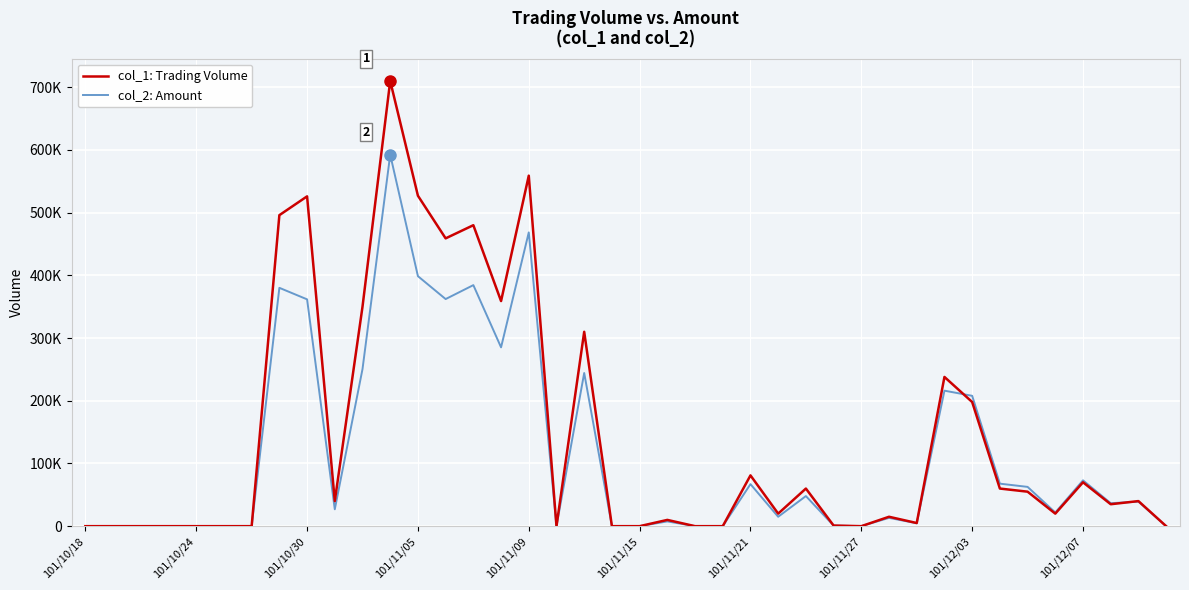

Rank the series by their maximum value, from highest to lowest.

col_1: Trading Volume, col_2: Amount